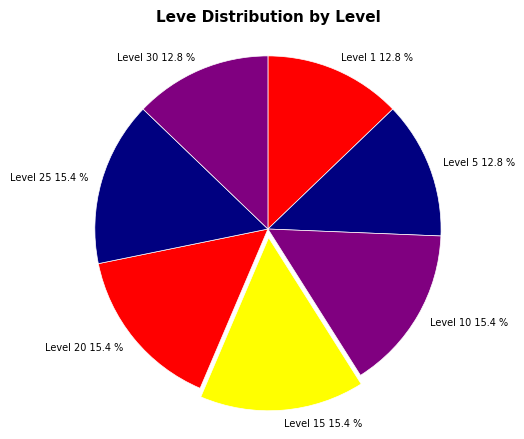

What is the ratio of the value at Level 20 15.4 % to the value at Level 25 15.4 %?

1.0